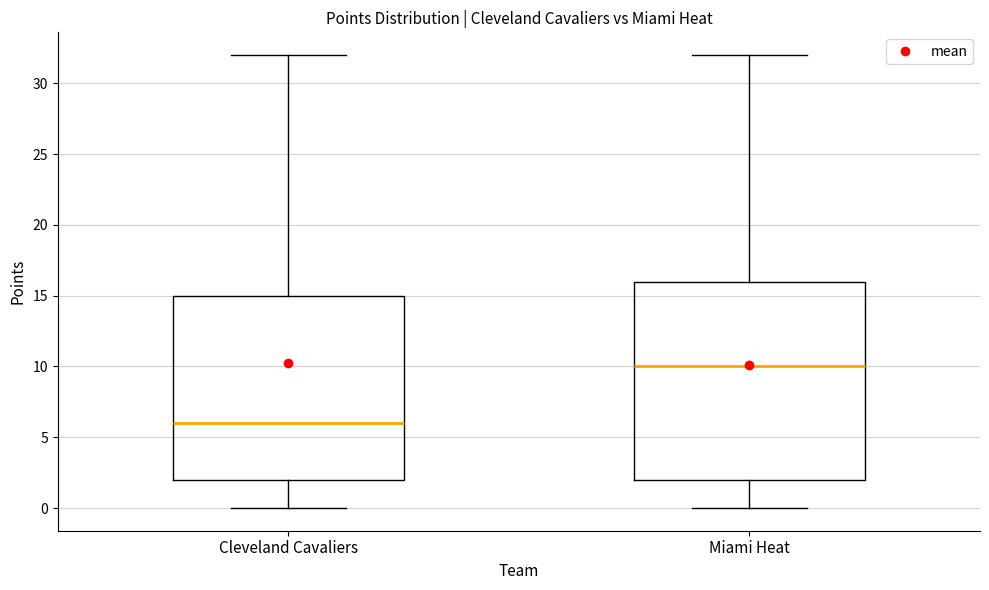

Which box is the tallest, from its lower edge to its upper edge?

Miami Heat